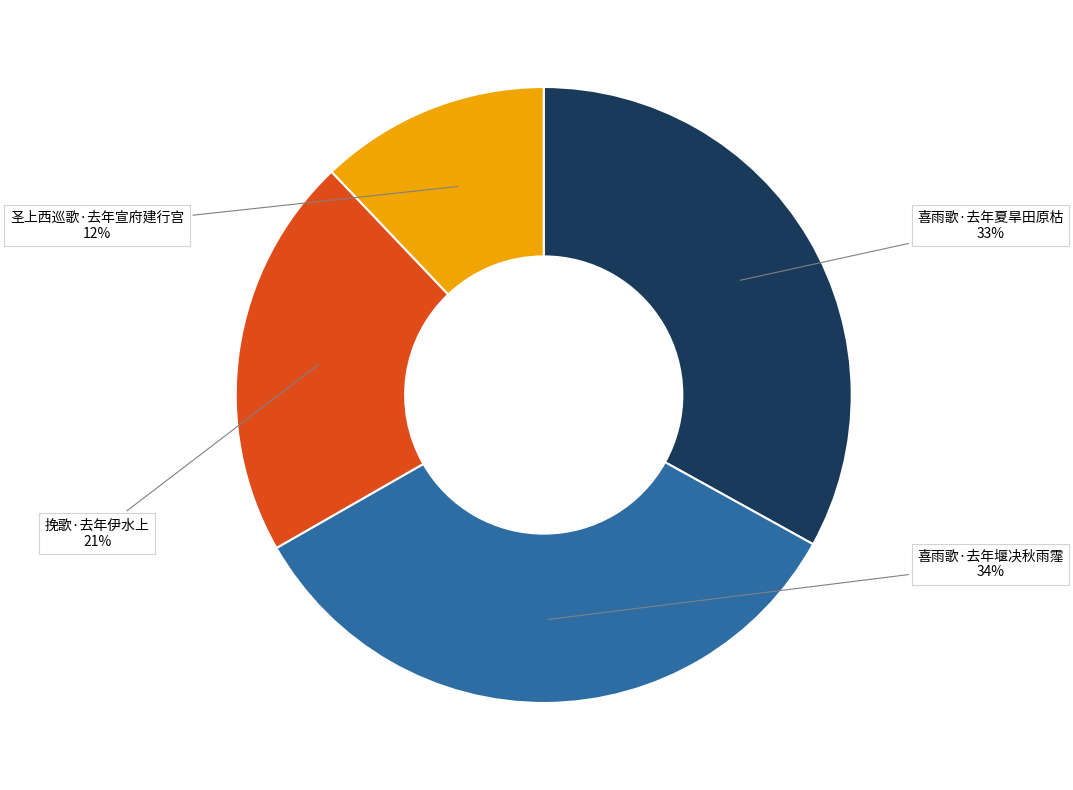

Is it true that 喜雨歌·去年堰决秋雨霪 is 26% of the pie?

False